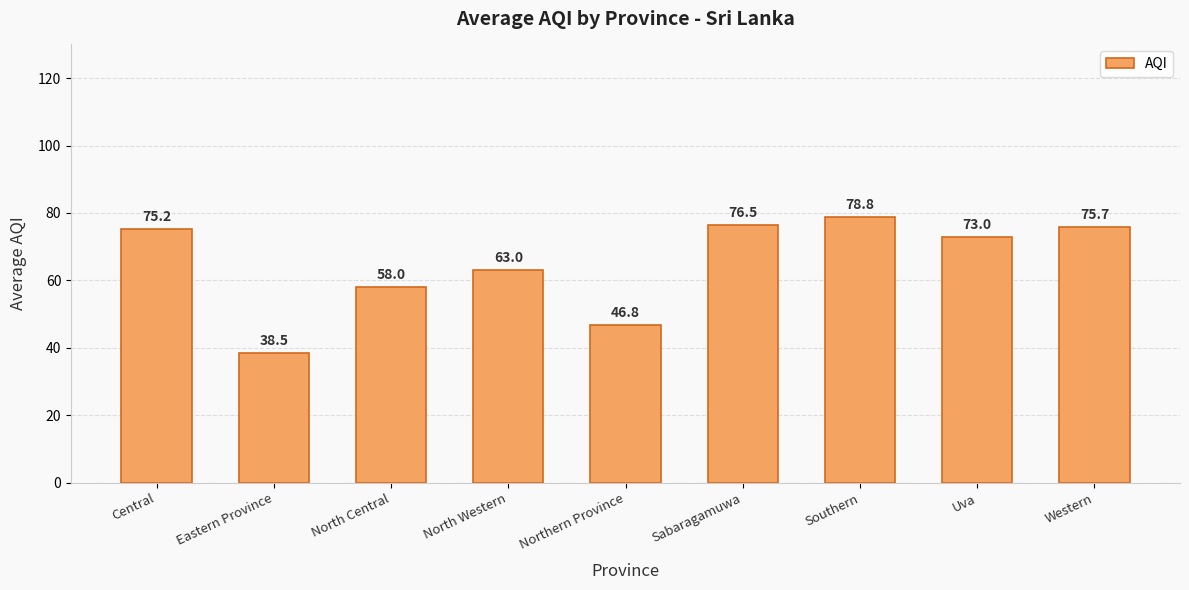

Reading left to right, transcribe all the data shown in this chart.

Central=75.2	Eastern Province=38.5	North Central=58.0	North Western=63.0	Northern Province=46.8	Sabaragamuwa=76.5	Southern=78.8	Uva=73.0	Western=75.7